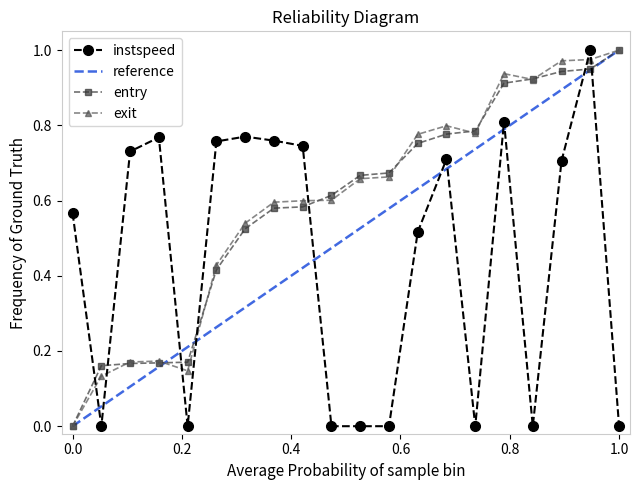

True or false: entry has more than 0 points higher than both neighbors.

False